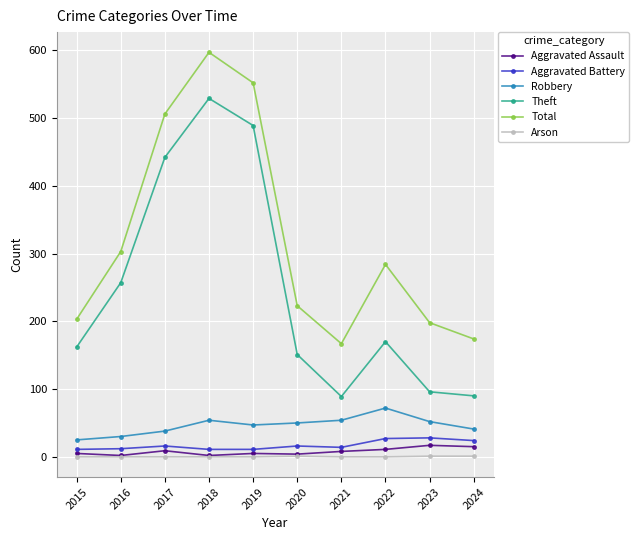

Which series has the widest spread of values?

Theft